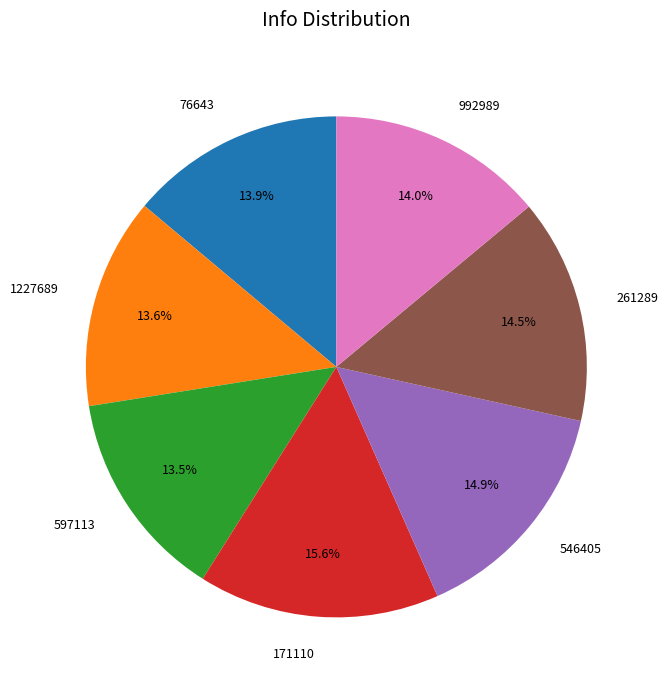

Between 171110 and 261289, which is larger?

171110